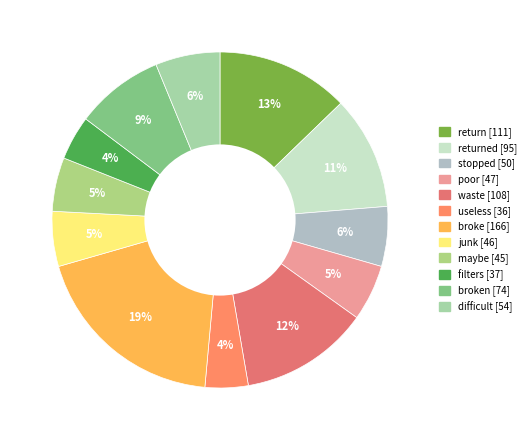

To the nearest percent, what is the difference between the largest and smallest slice percentages?

15%